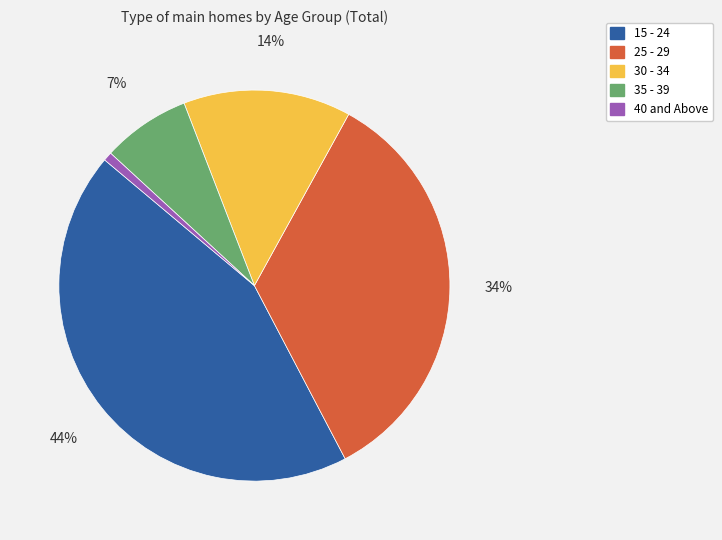

How many slices are in this pie chart?

5